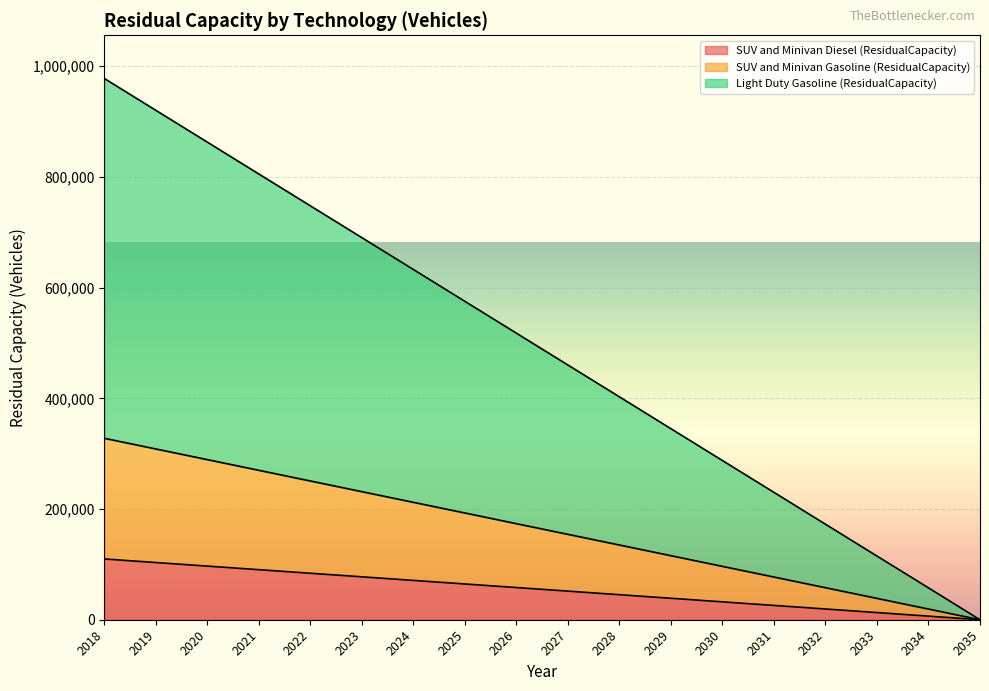

Reading left to right, transcribe all the data shown in this chart.

SUV and Minivan Diesel (ResidualCapacity): 2018=109772.0	2019=103314.8	2020=96857.6	2021=90400.5	2022=83943.3	2023=77486.1	2024=71028.9	2025=64571.8	2026=58114.6	2027=51657.4	2028=45200.2	2029=38743.1	2030=32285.9	2031=25828.7	2032=19371.5	2033=12914.4	2034=6457.2	2035=0.0
SUV and Minivan Gasoline (ResidualCapacity): 2018=327729.0	2019=308450.8	2020=289172.6	2021=269894.5	2022=250616.3	2023=231338.1	2024=212059.9	2025=192781.8	2026=173503.6	2027=154225.4	2028=134947.2	2029=115669.1	2030=96390.9	2031=77112.7	2032=57834.5	2033=38556.4	2034=19278.2	2035=0.0
Light Duty Gasoline (ResidualCapacity): 2018=977639.0	2019=920130.8	2020=862622.6	2021=805114.5	2022=747606.3	2023=690098.1	2024=632589.9	2025=575081.8	2026=517573.6	2027=460065.4	2028=402557.2	2029=345049.1	2030=287540.9	2031=230032.7	2032=172524.5	2033=115016.4	2034=57508.2	2035=0.0